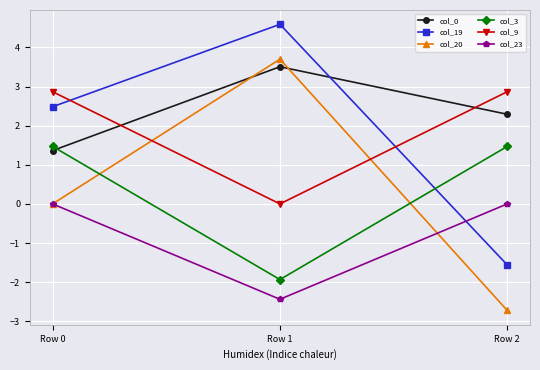

Rank the categories by col_19 value from lowest to highest.

Row 2, Row 0, Row 1